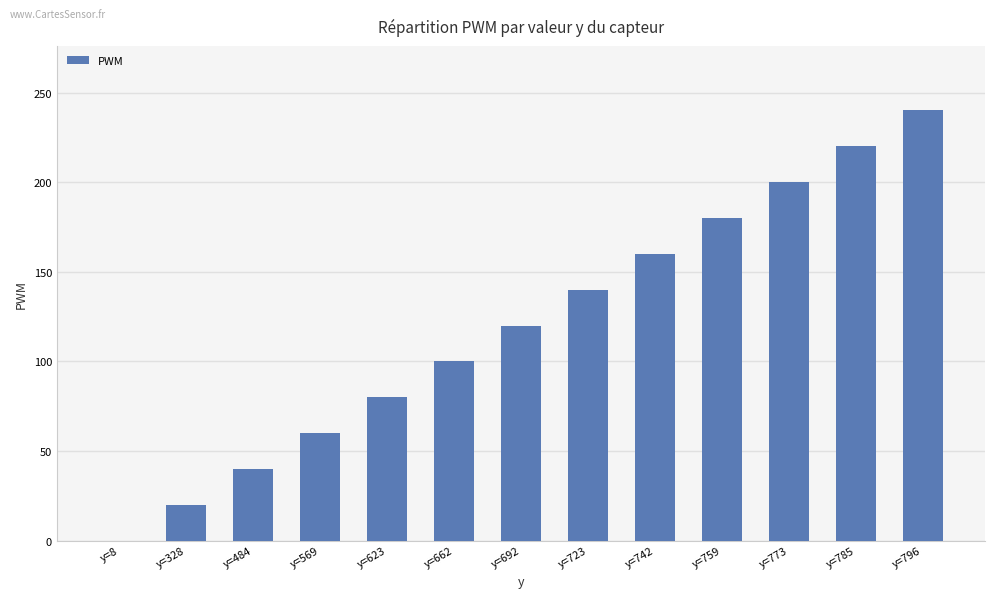

How many series are shown in this chart?

1